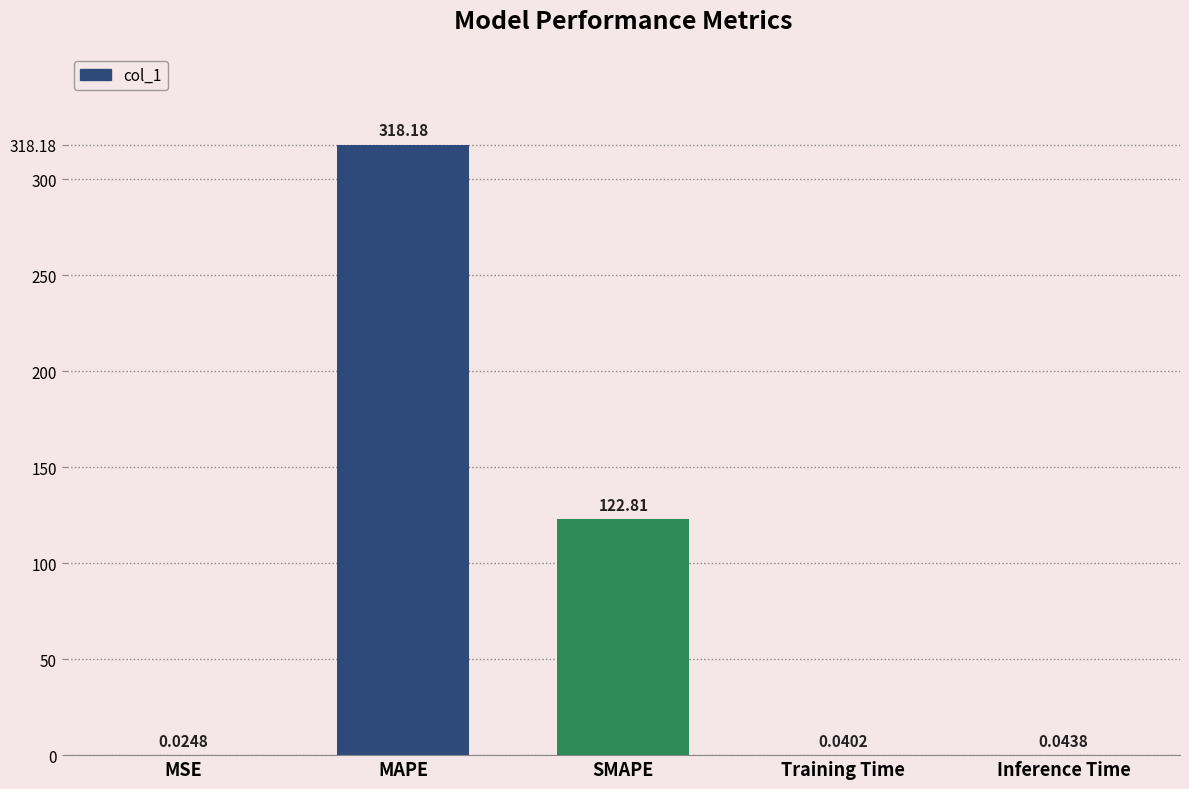

Between Training Time and Inference Time, which is larger?

Inference Time